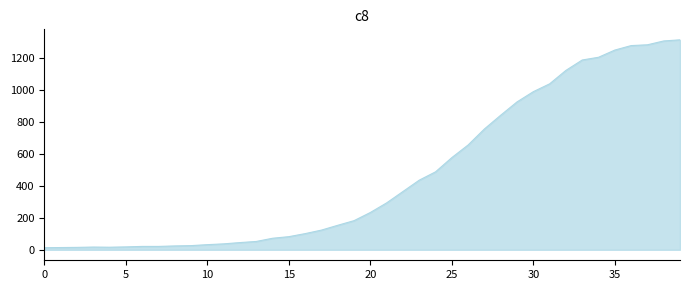

What is the maximum value shown in the chart?

1312